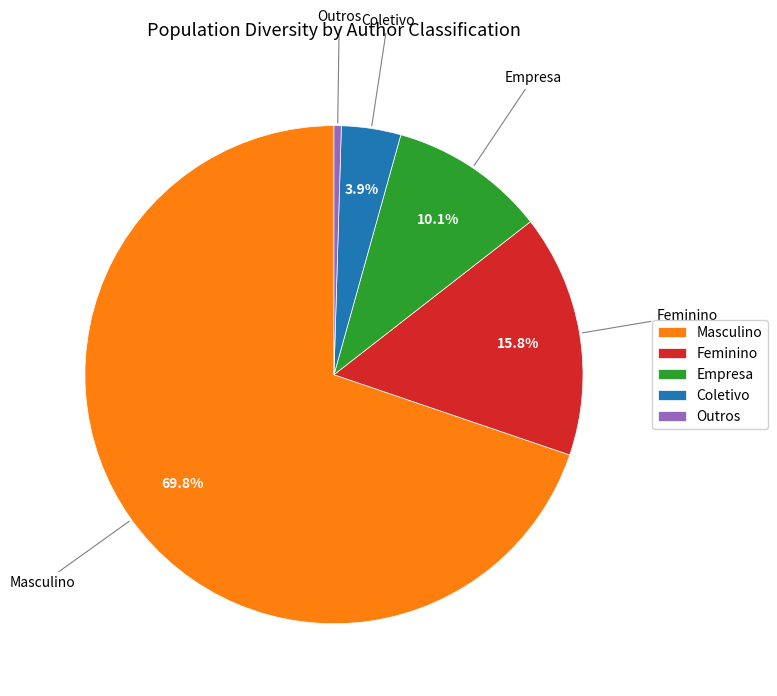

The Feminino slice represents 16% of the pie. True or false?

True